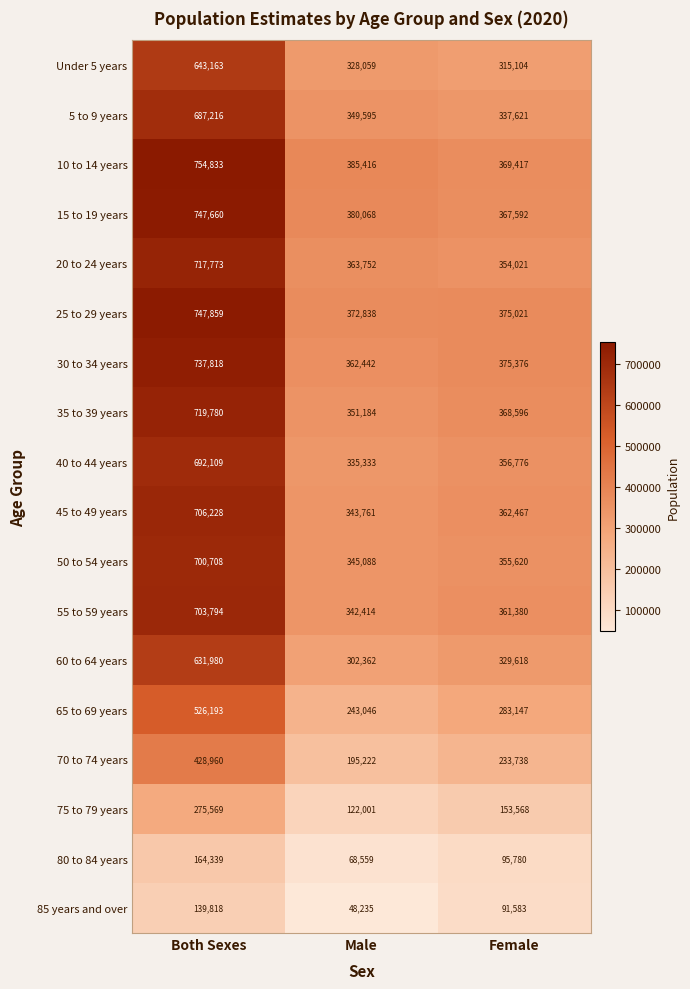

The value of 85 years and over at Both Sexes is 139818. True or false?

True